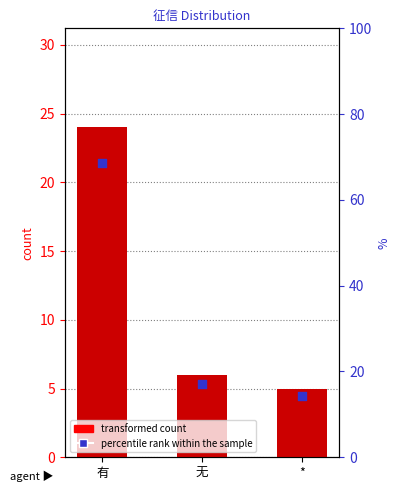

Is the value of percentile rank within the sample at 有 greater than the value of count at 无?

Yes